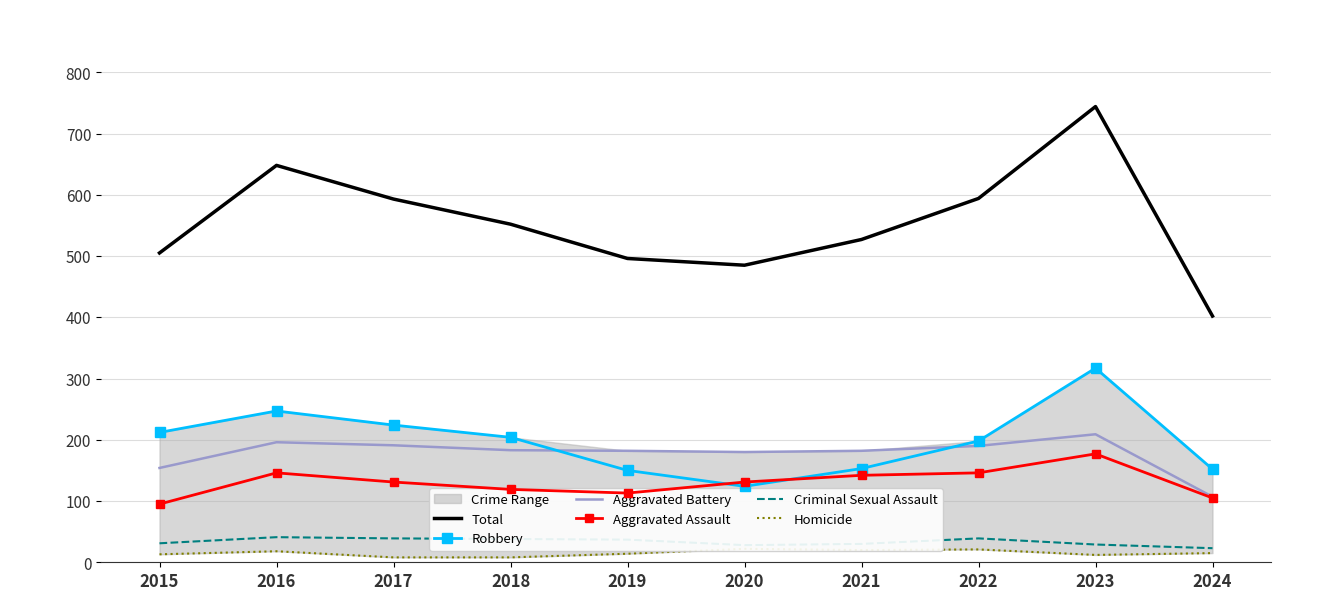

What is the difference between the maximum and minimum values in the Criminal Sexual Assault series?

18